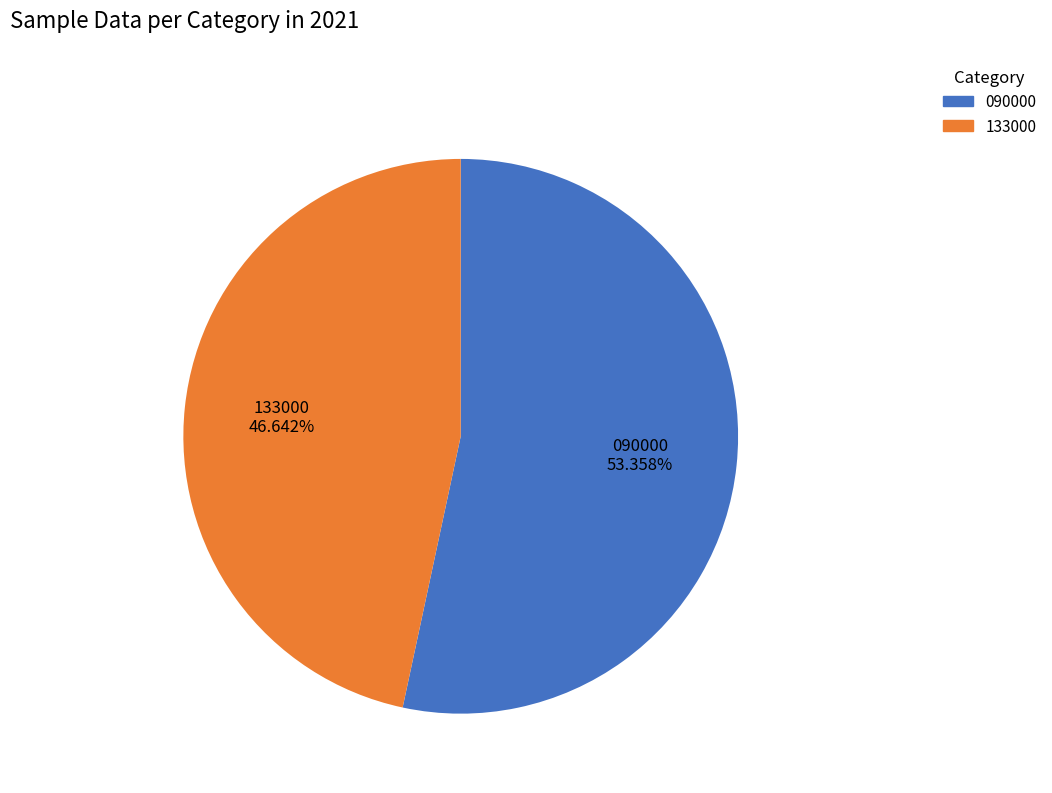

What is the smallest slice in the pie chart?

133000